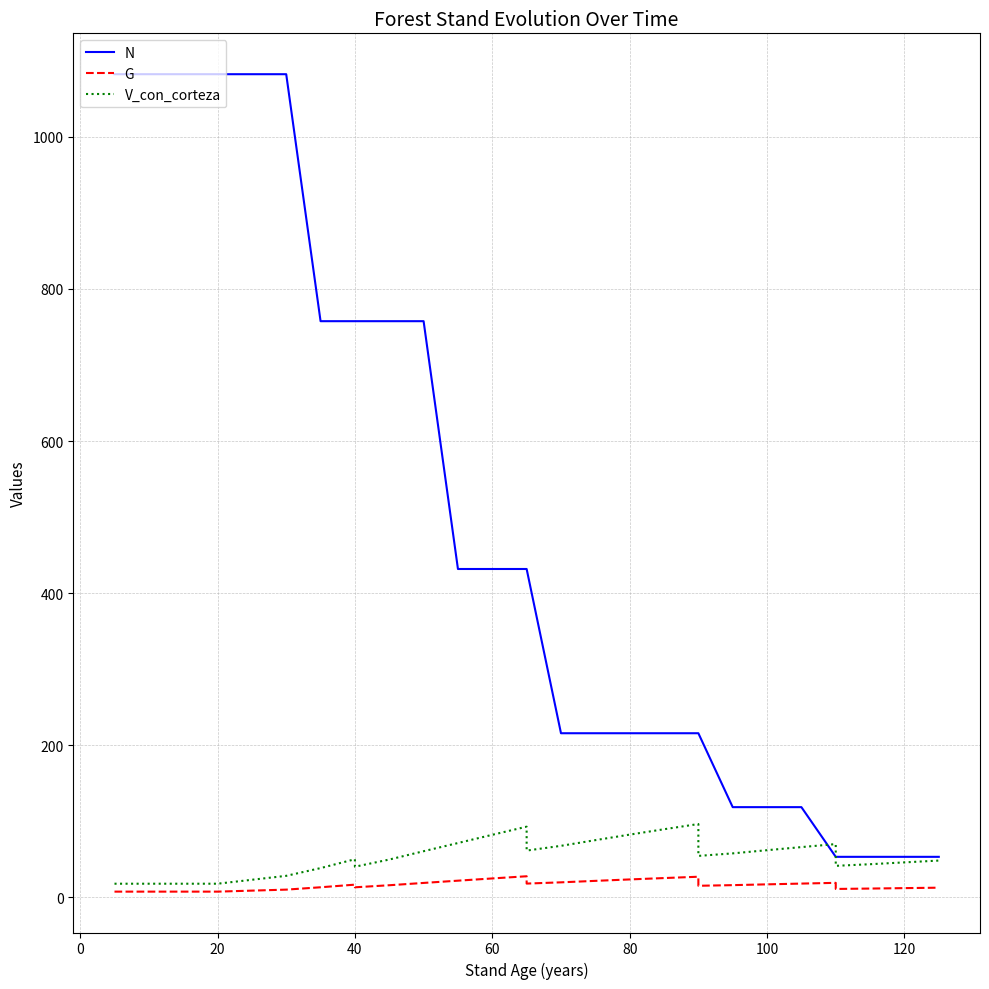

What is the average value of the G series?

16.0